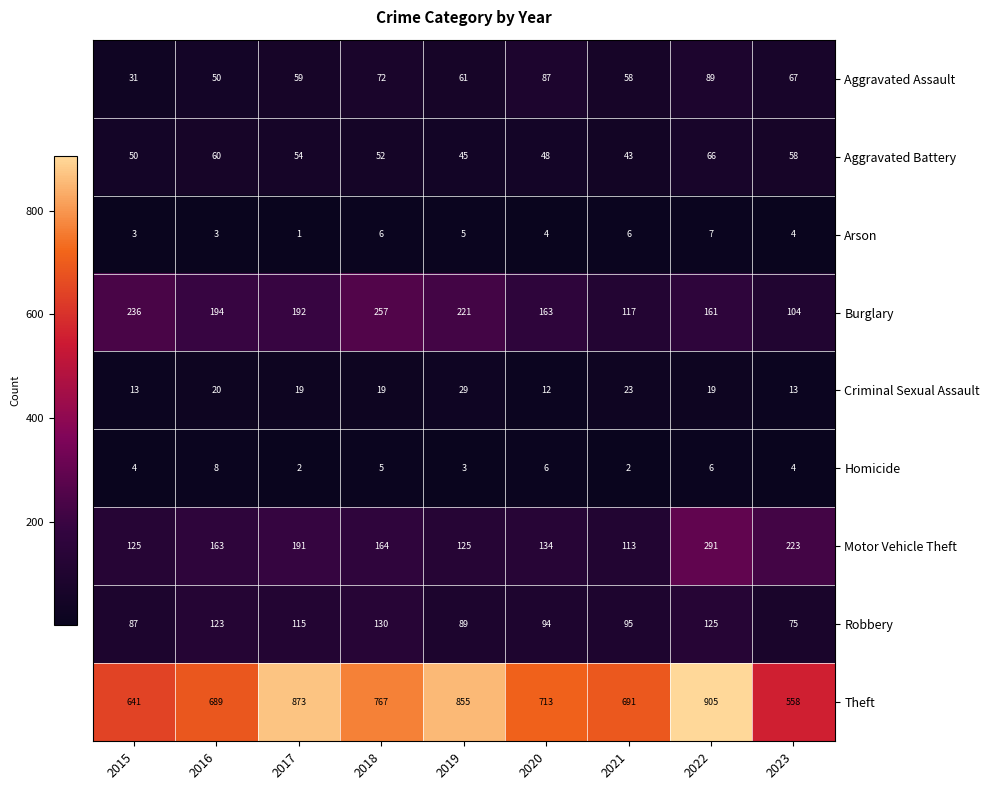

At which label is Aggravated Assault closest to 60?

2017